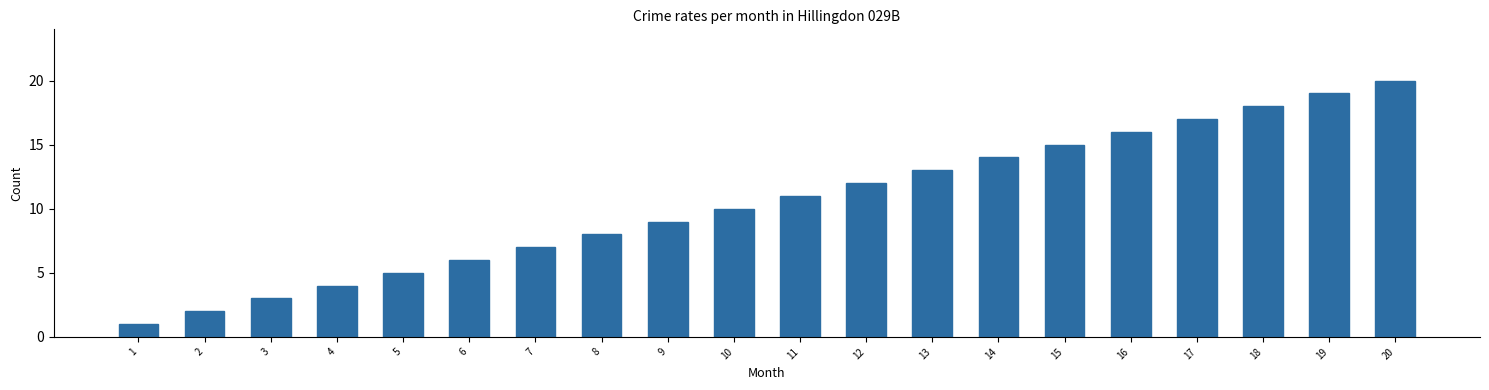

The value at 15 is 15. True or false?

True